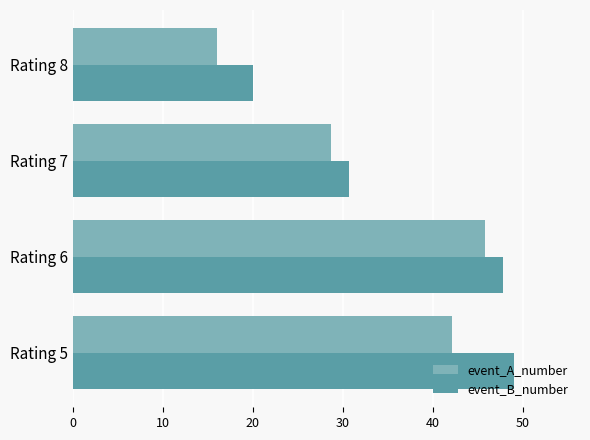

Which series has the largest total across all categories?

event_B_number